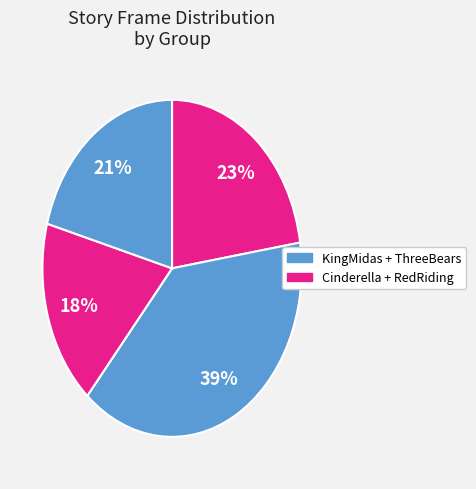

Count the number of slices in the pie.

4